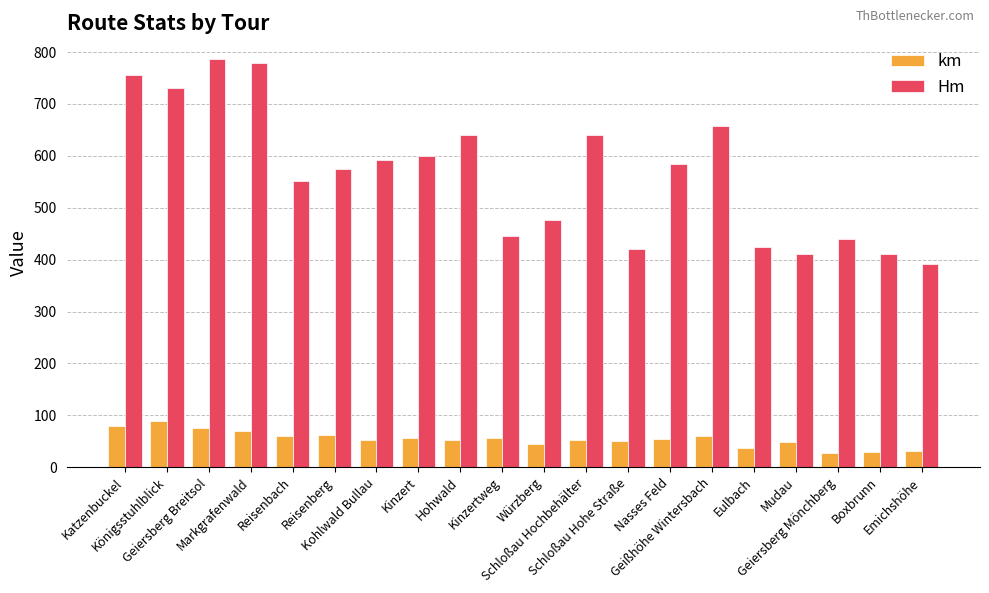

List the series in order of their peak value, lowest first.

km, Hm